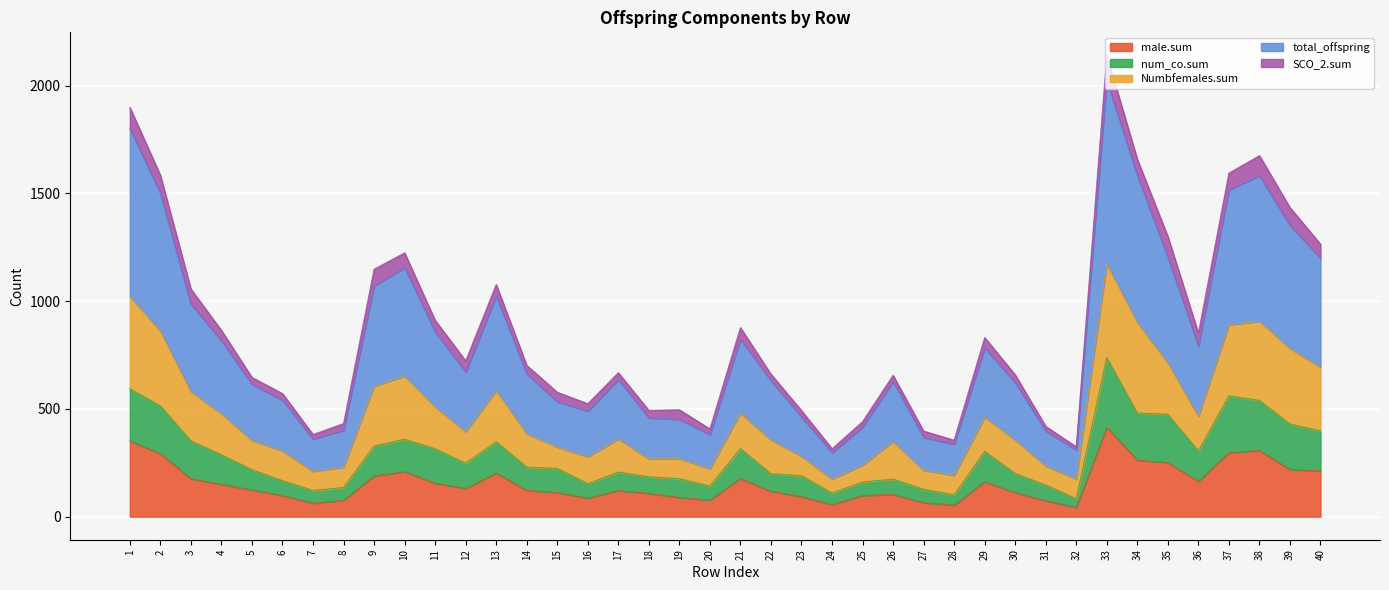

True or false: total_offspring and num_co.sum cross at least once.

False